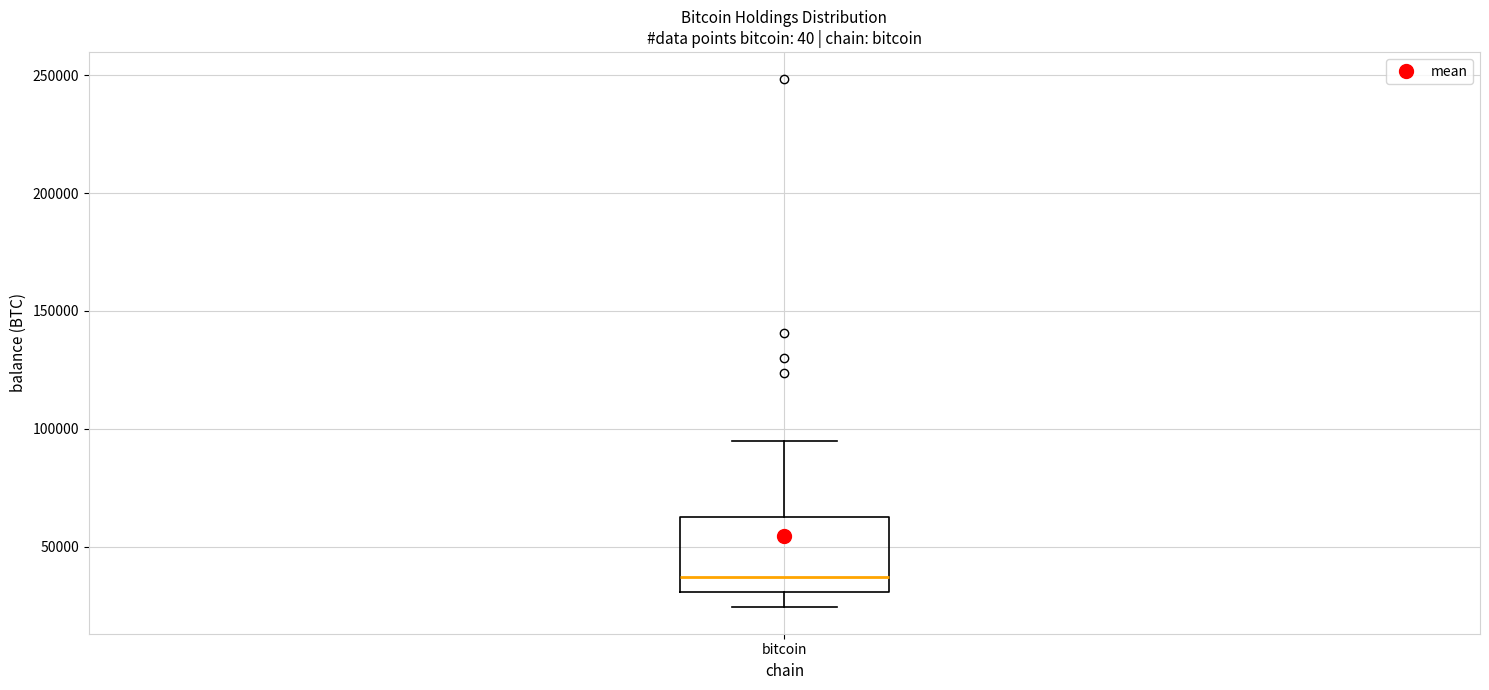

Where does the lower whisker of the box for bitcoin end on the y-axis? The values are not printed on the chart, so give them approximately, as read against the axis.

25000